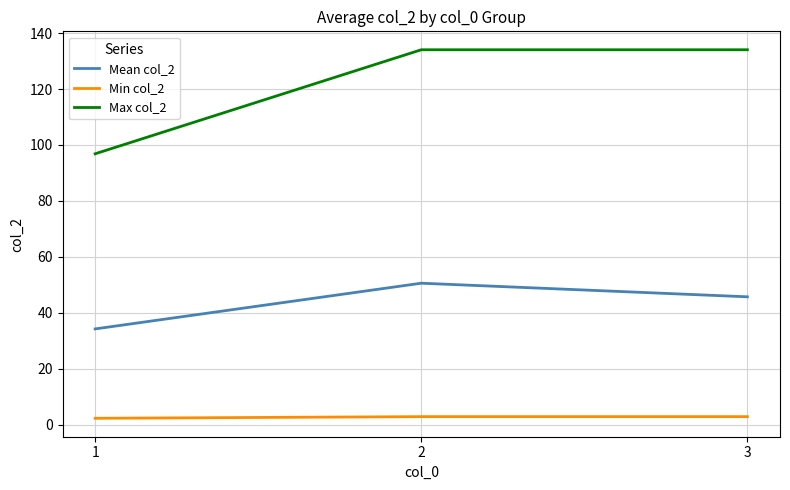

What is the maximum value for Min col_2?

2.8